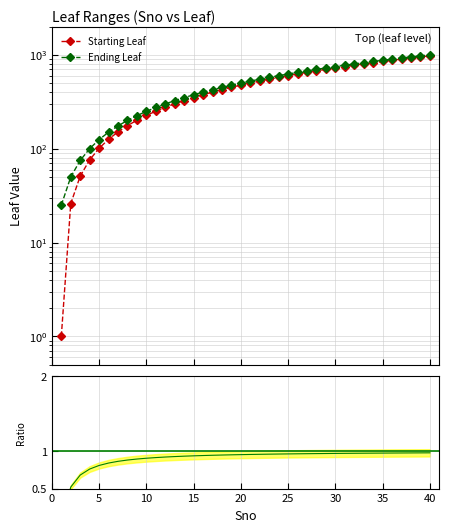

What is the maximum value for Starting Leaf?

976.0